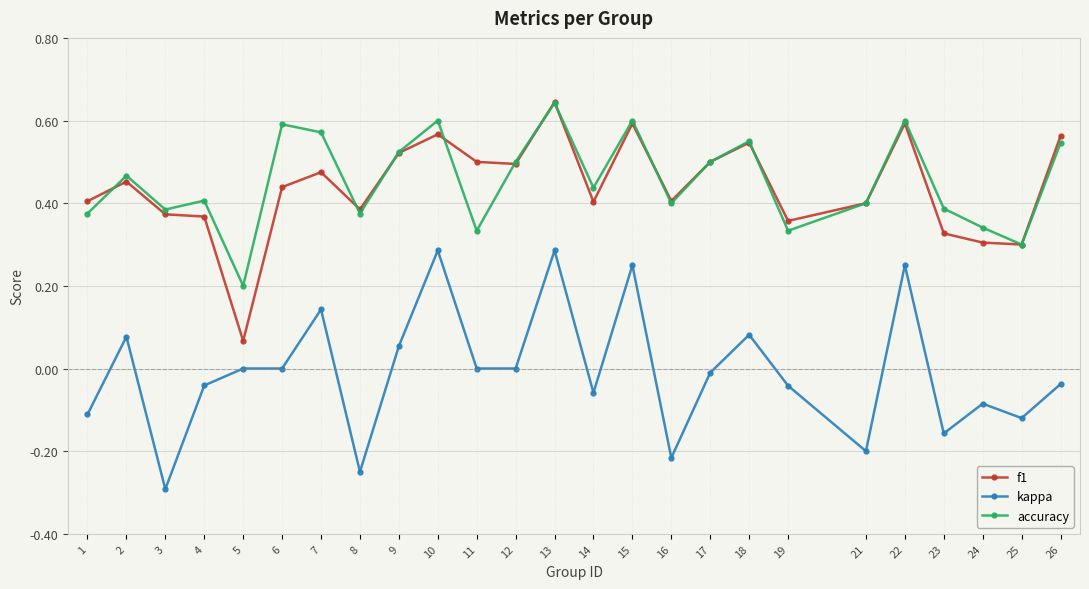

True or false: accuracy and kappa intersect in this chart.

False